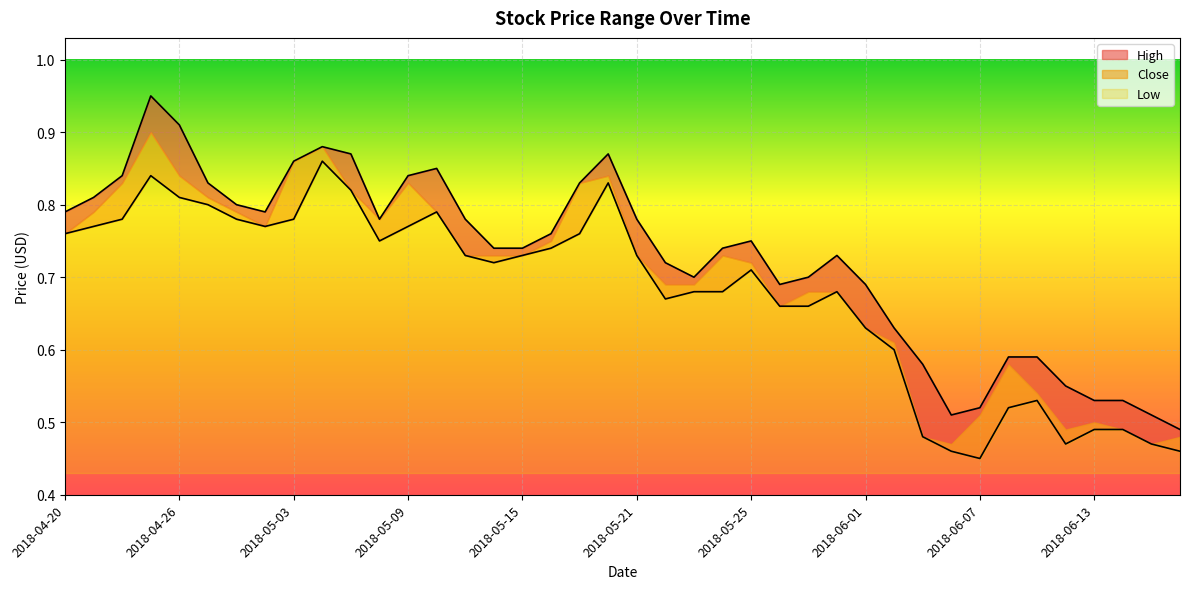

What is the average value of the High series?

0.7